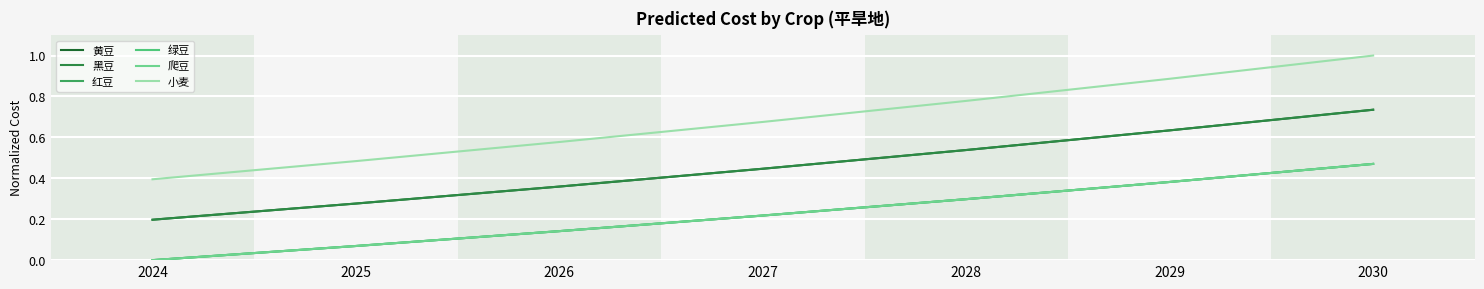

Rank the categories by 黄豆 value from highest to lowest.

2030, 2029, 2028, 2027, 2026, 2025, 2024